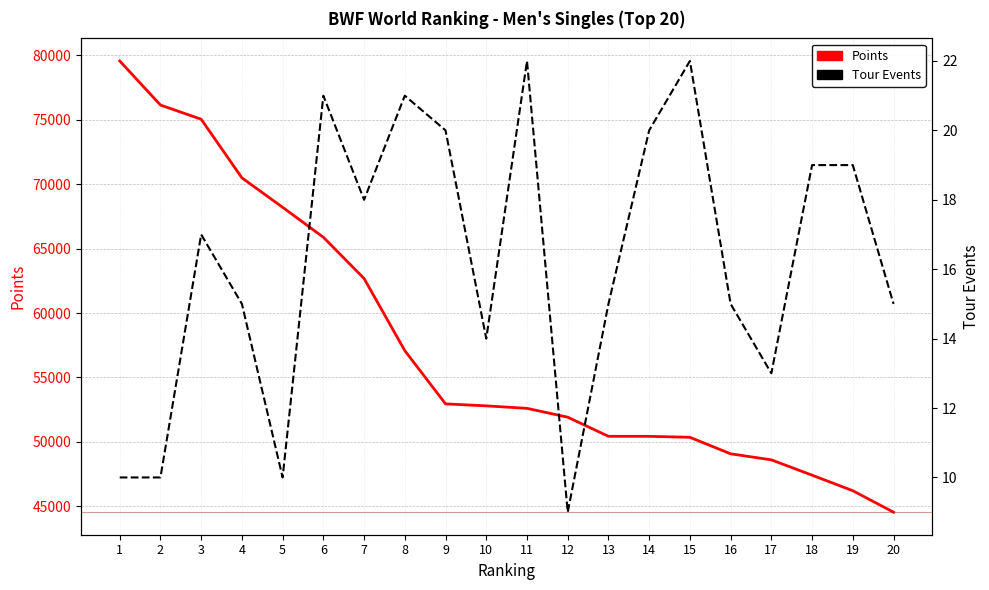

How many data points in Points are less than 52800?

10